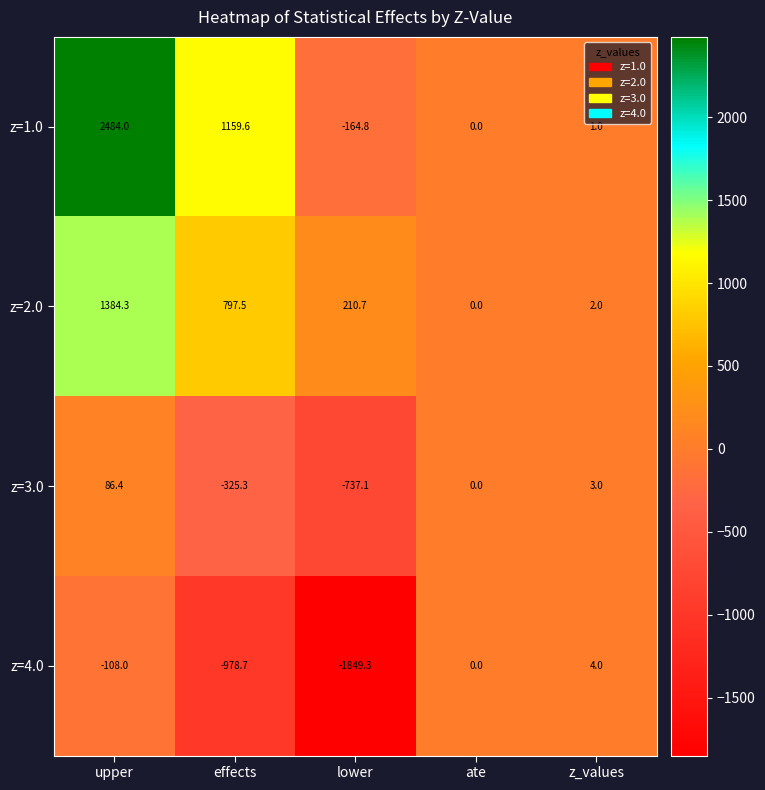

Reading left to right, what are all the values shown in this chart?

z=1.0: upper=2484.0	effects=1159.6	lower=-164.8	ate=0.0	z_values=1.0
z=2.0: upper=1384.3	effects=797.5	lower=210.7	ate=0.0	z_values=2.0
z=3.0: upper=86.4	effects=-325.3	lower=-737.1	ate=0.0	z_values=3.0
z=4.0: upper=-108.0	effects=-978.7	lower=-1849.3	ate=0.0	z_values=4.0